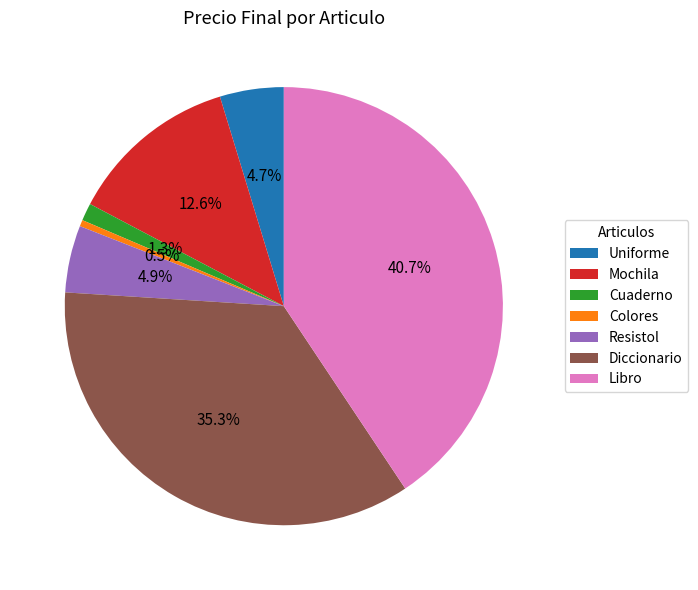

Is it true that Libro is 28% of the pie?

False